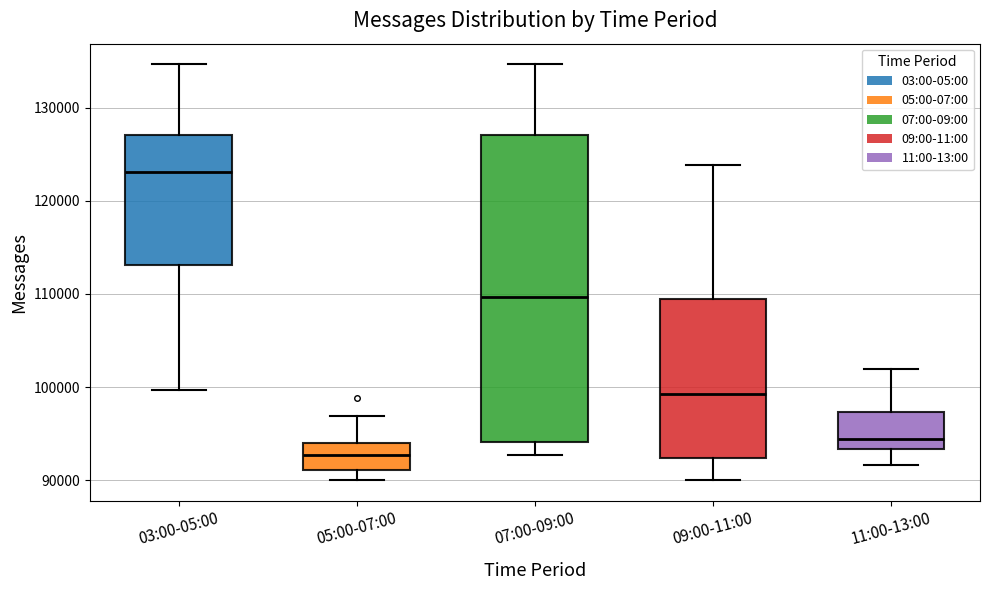

Which box's median line is the highest?

03:00-05:00